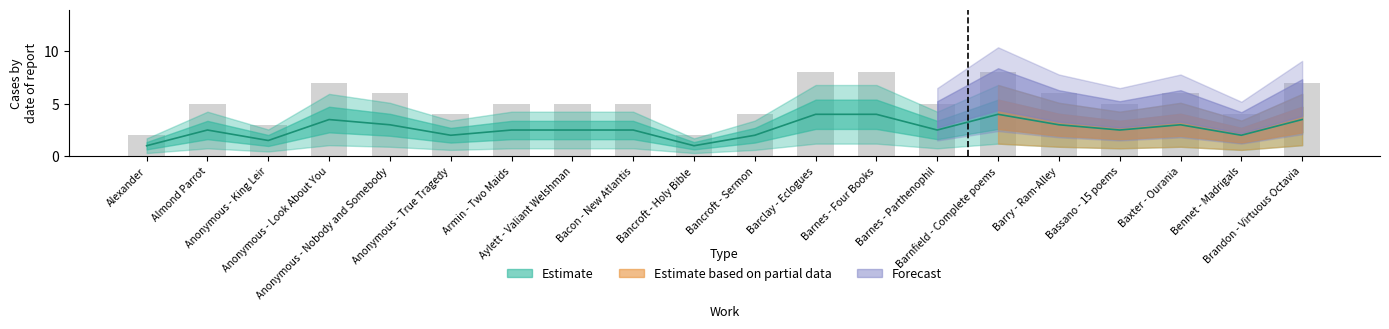

How many data points does each series have?

20